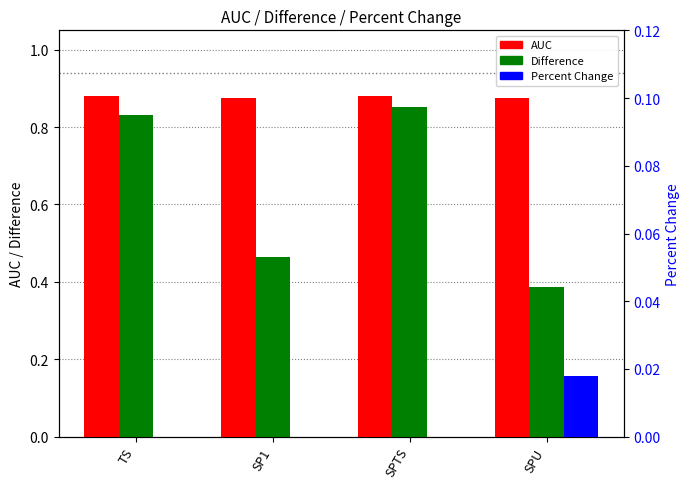

List the labels in order of AUC value, largest first.

SPTS, TS, SP1, SPU